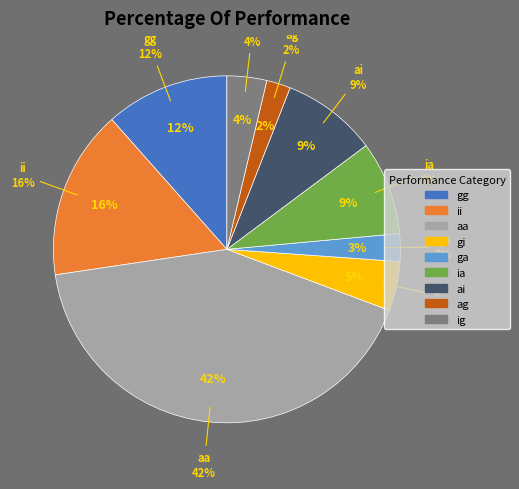

How many slices are in this pie chart?

9